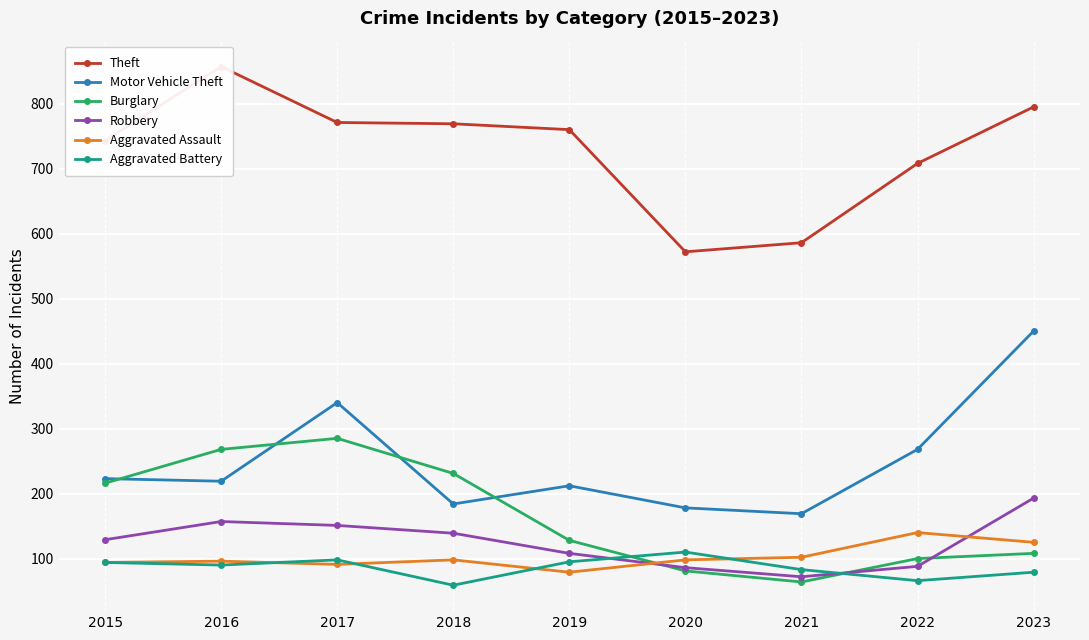

At which label is Motor Vehicle Theft closest to 309?

2017